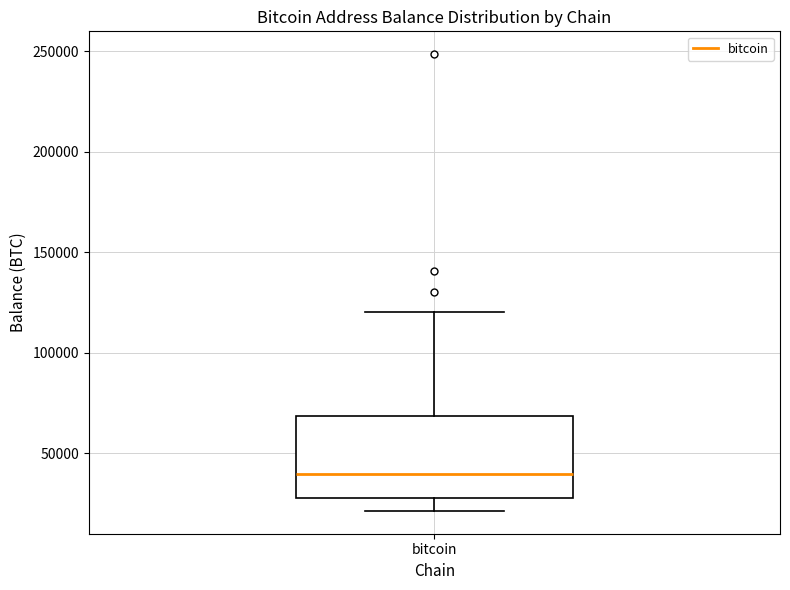

Read this box plot against the y-axis: the position of the median line, the range covered by the box, and the ends of both whiskers. The values are not printed on the chart, so give them approximately, as read against the axis.

median 40000, box 25000 to 70000, whiskers 20000 to 120000